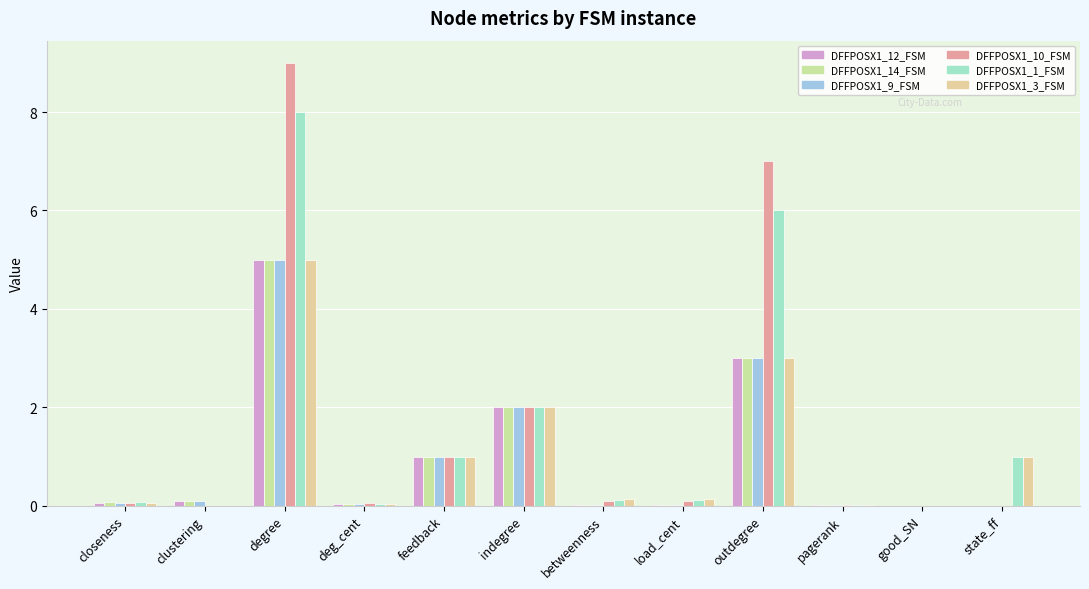

At which label is DFFPOSX1_10_FSM closest to 4?

indegree